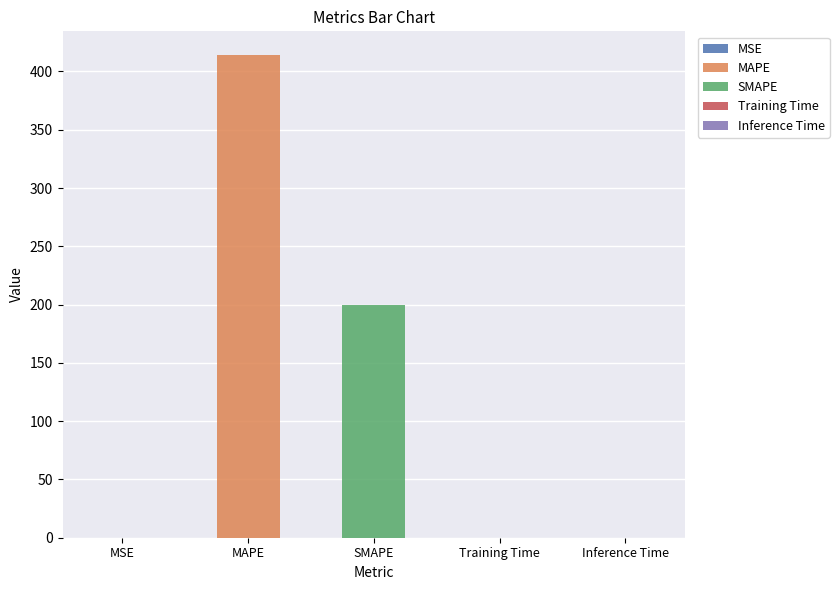

What is the sum of the values at SMAPE and MAPE?

613.8